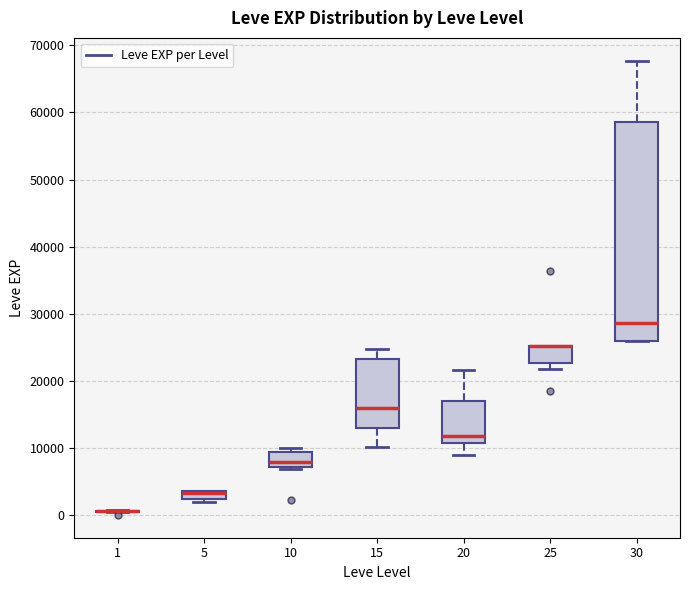

Which box is the tallest, from its lower edge to its upper edge?

30